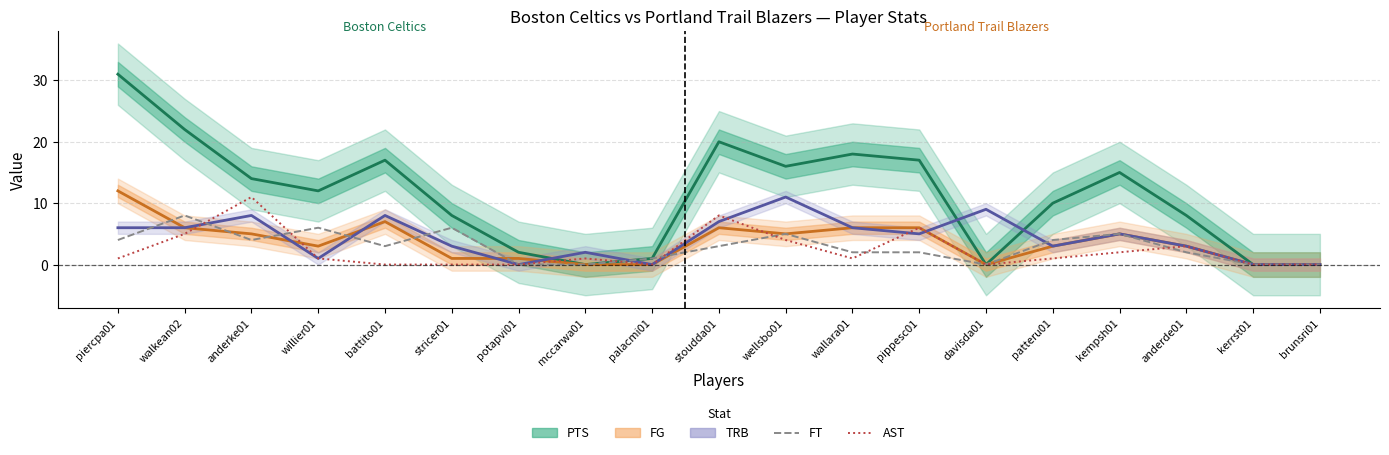

Which series ends up on top after the final intersection of FT and TRB?

FT